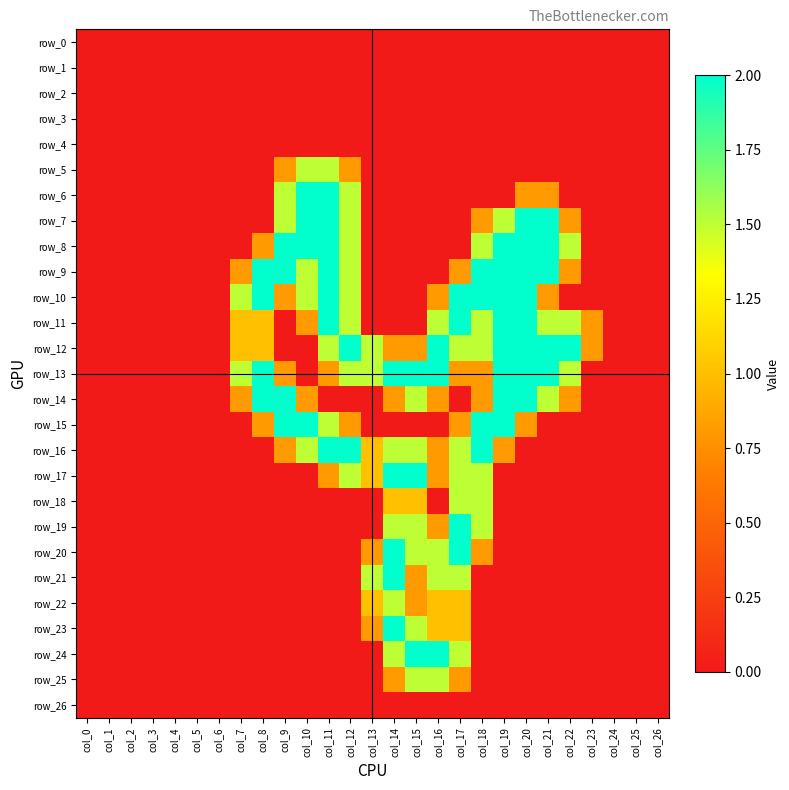

What is the total value across all series at col_14?

19.4